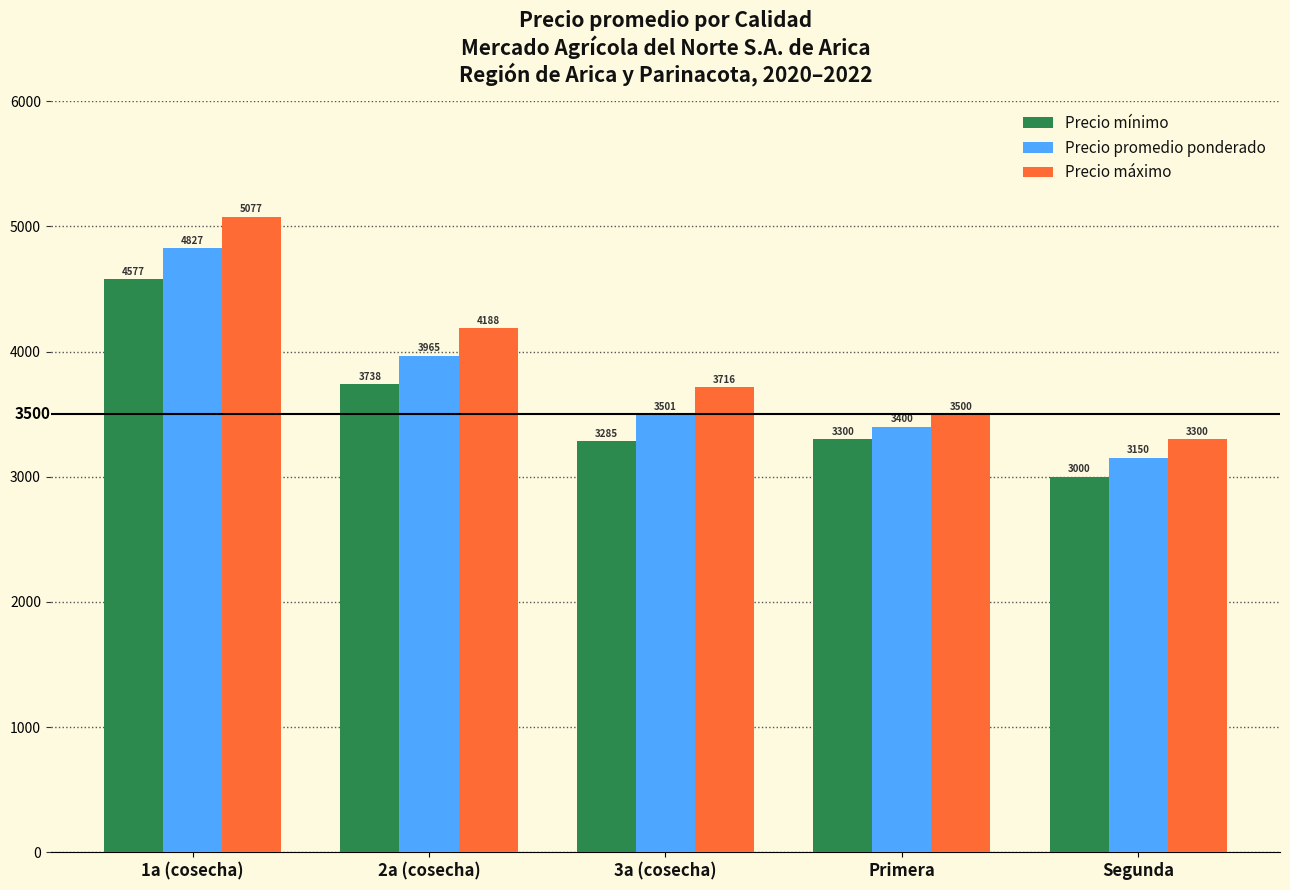

The Precio máximo series shows 4188 at 2a (cosecha). True or false?

True